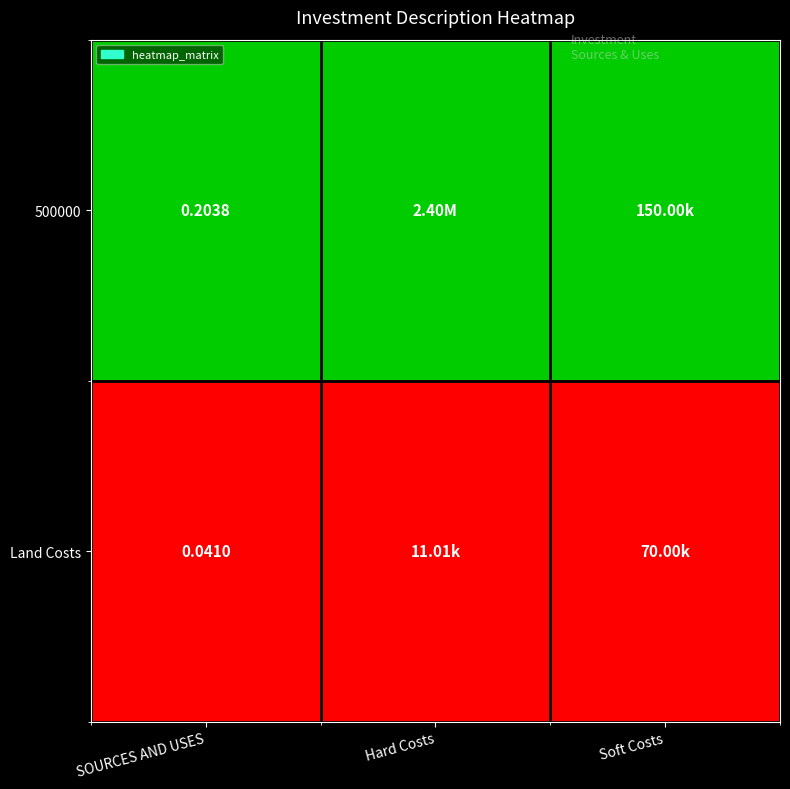

Rank the series by their maximum value, from lowest to highest.

Land Costs, 500000